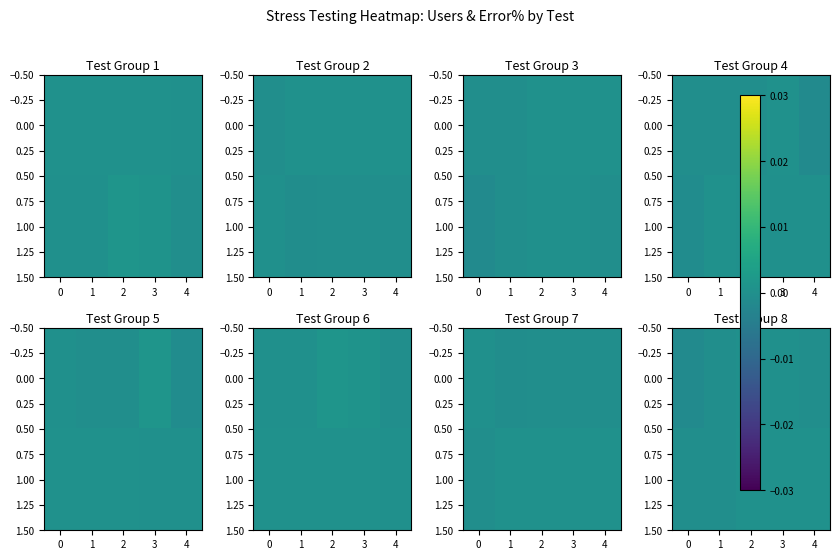

Count the number of data series in this chart.

2